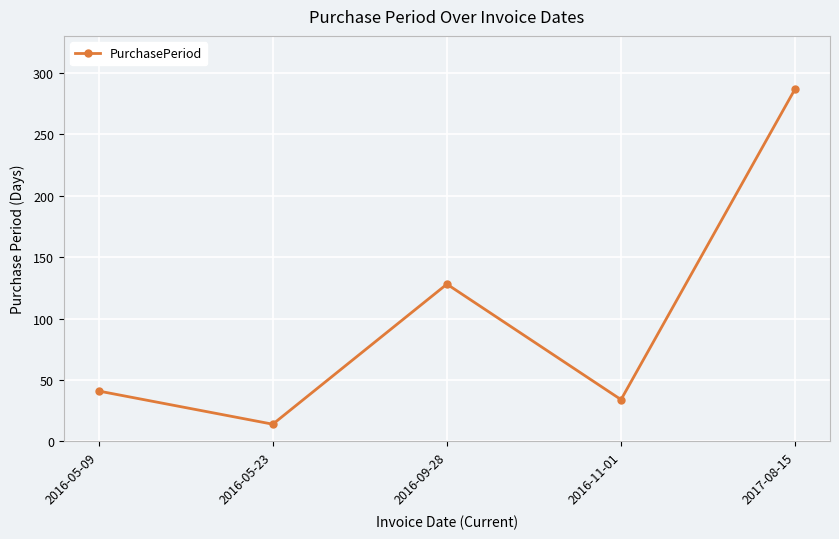

The chart shows a value of 34 at 2016-11-01. True or false?

True